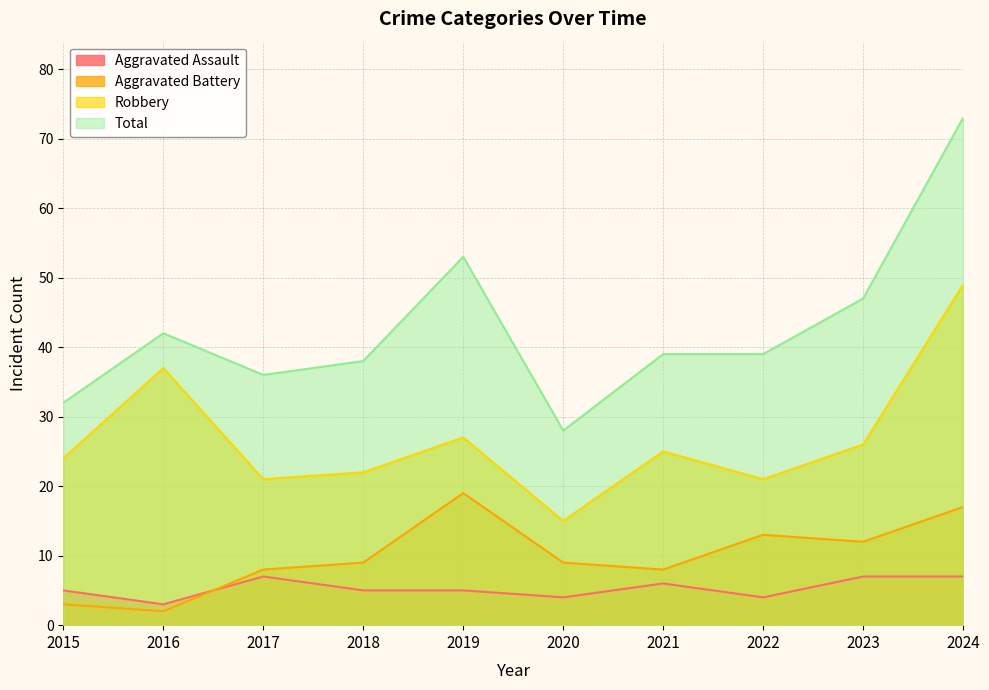

Is the value of Total at 2023 greater than the value of Aggravated Battery at 2017?

Yes